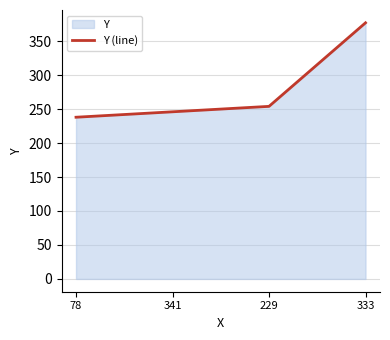

How many series are shown in this chart?

1